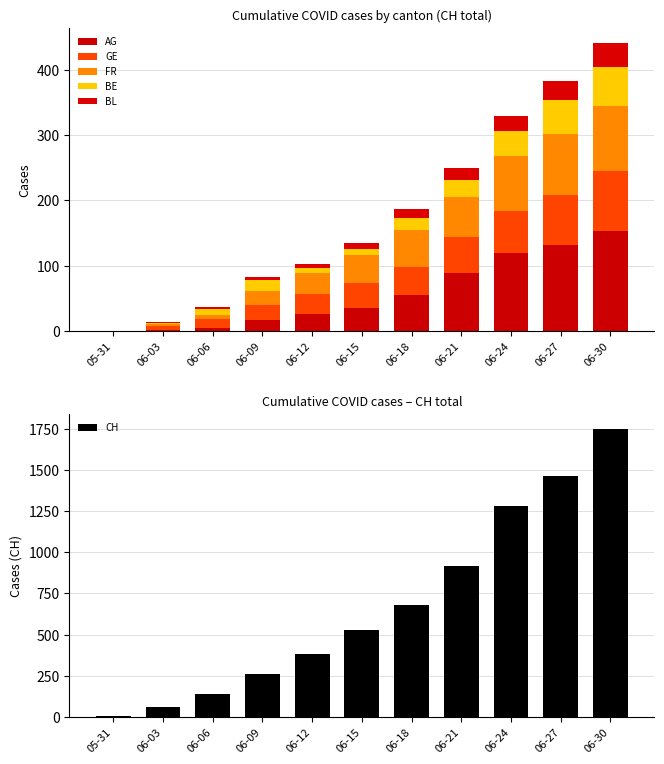

At which label does AG first exceed 35?

06-18